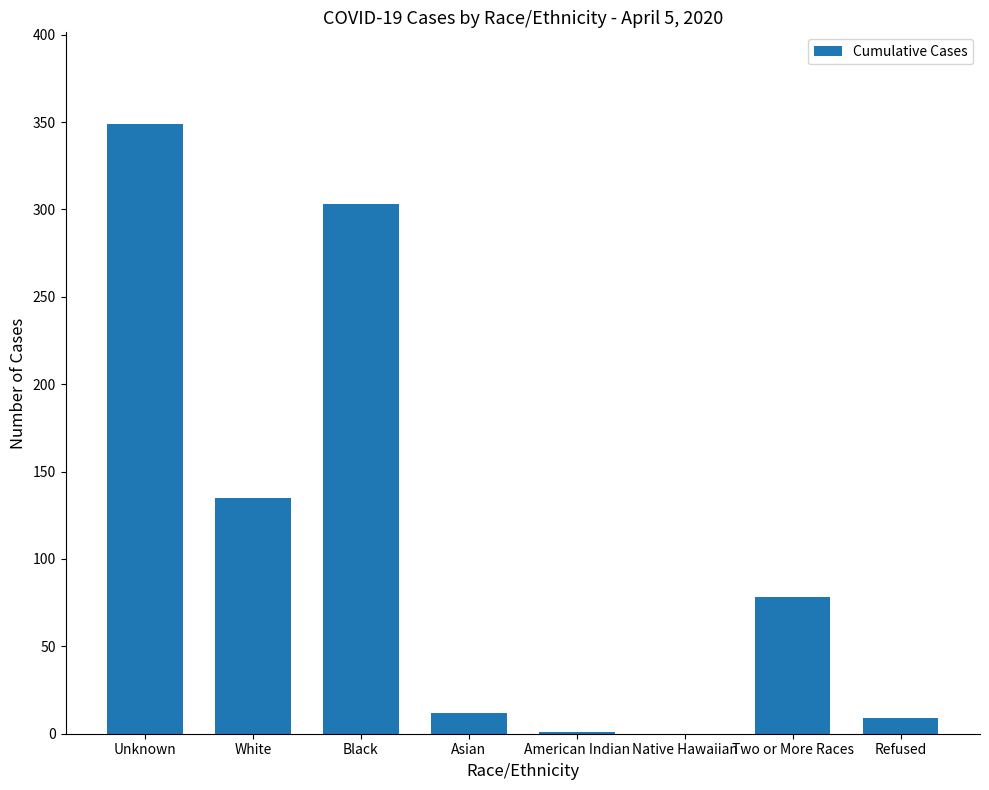

Are the bars grouped side by side (vs. stacked)?

No